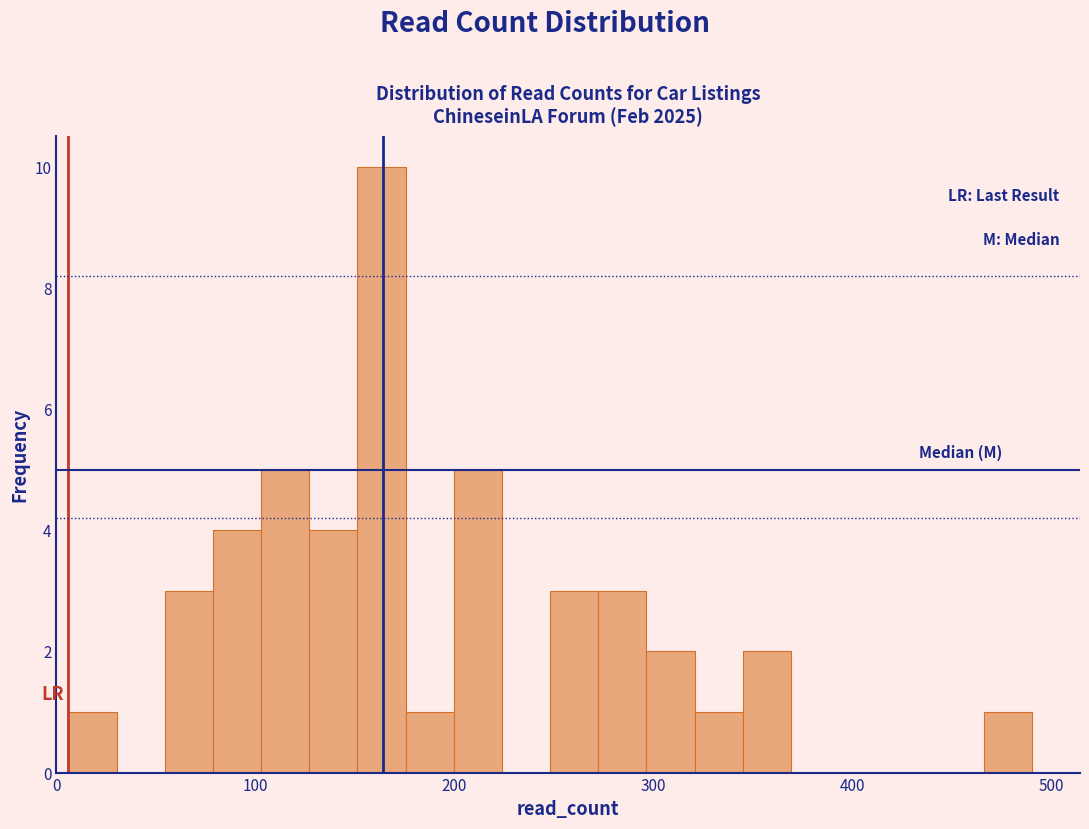

Read against the x-axis, roughly where is the centre of the tallest bar?

160